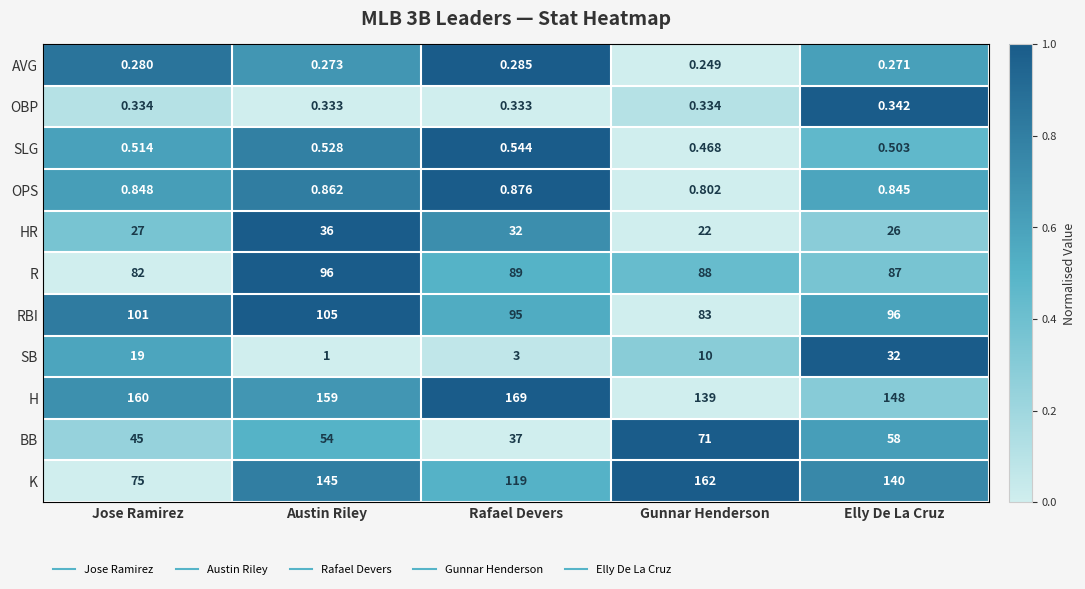

Where does the H series first go above 159?

Jose Ramirez